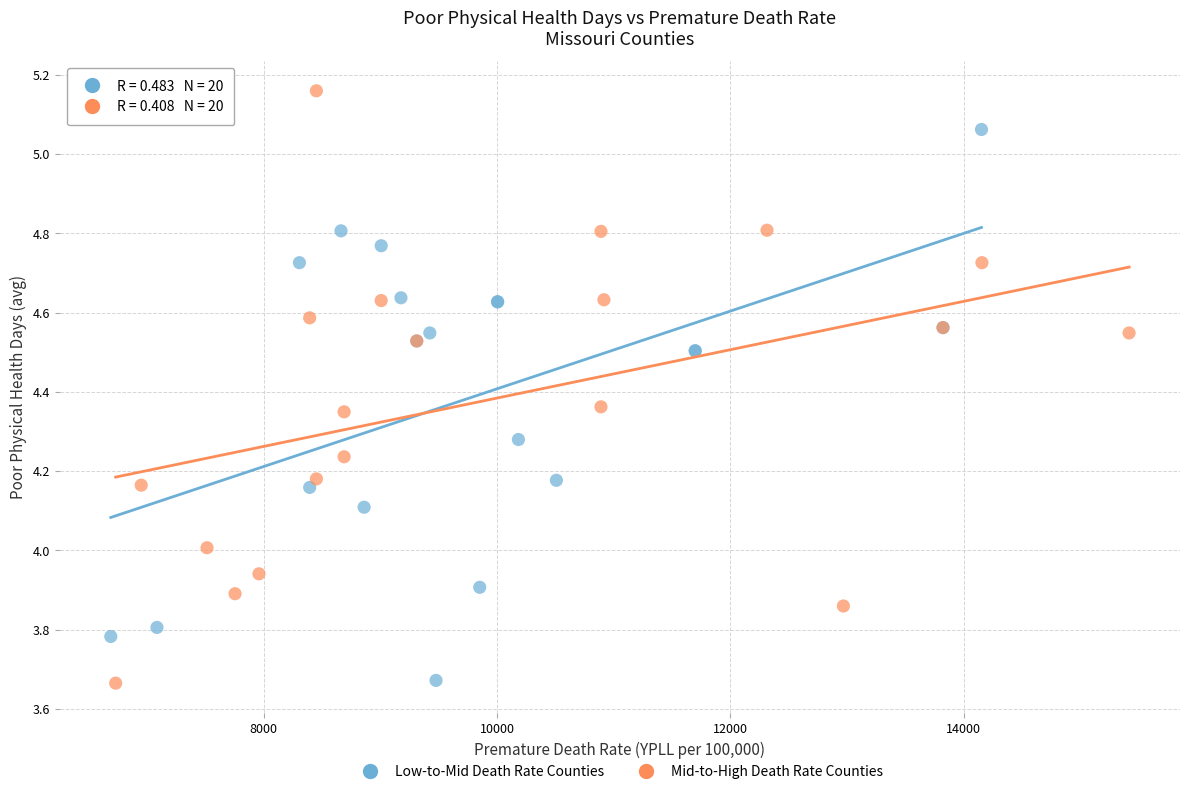

Which series reaches the maximum Y coordinate?

Mid-to-High Death Rate Counties